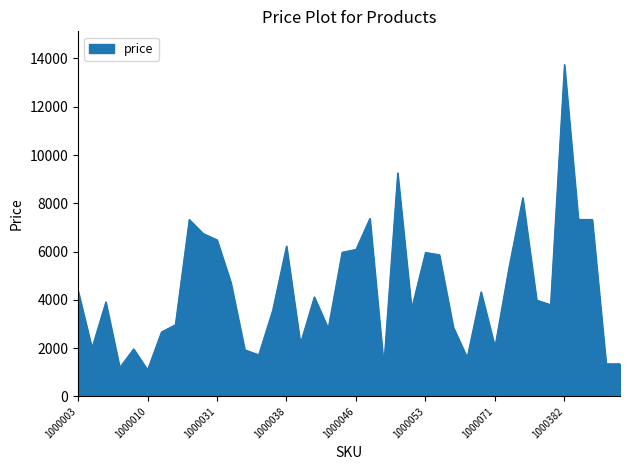

What is the difference between the maximum and minimum values?

12649